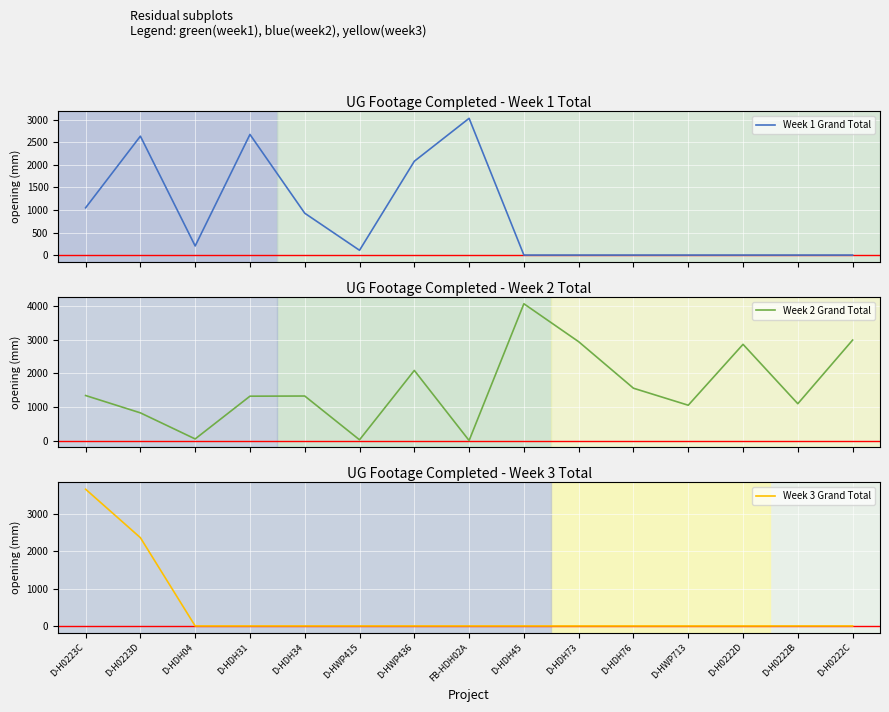

At which category is the sum across all series the highest?

D-H0223C